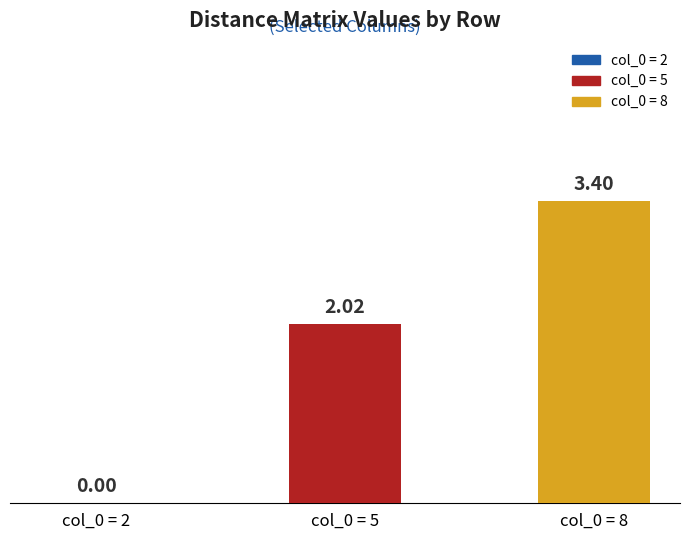

Rank the series by their average value, from highest to lowest.

col_0 = 8, col_0 = 5